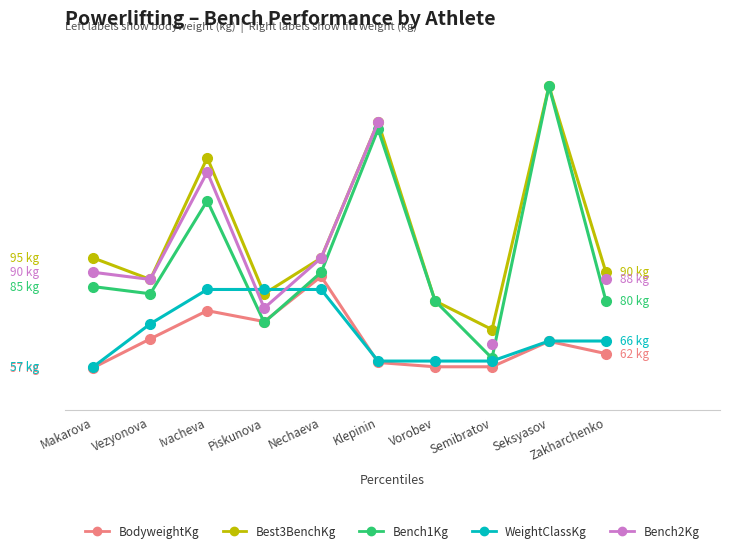

At how many categories does at least one series exceed 101?

3